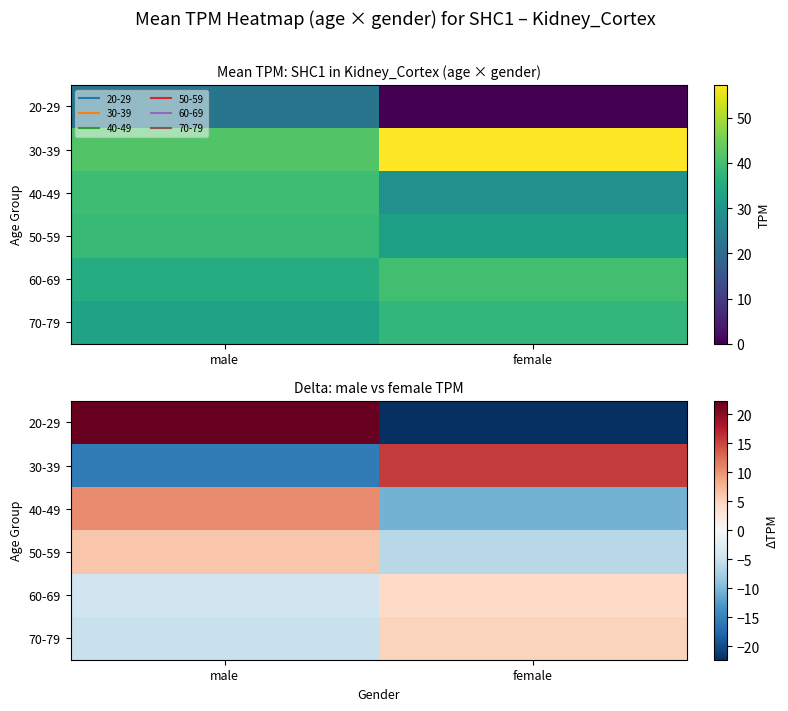

Is the value of 50-59 at male greater than the value of 60-69 at female?

Yes